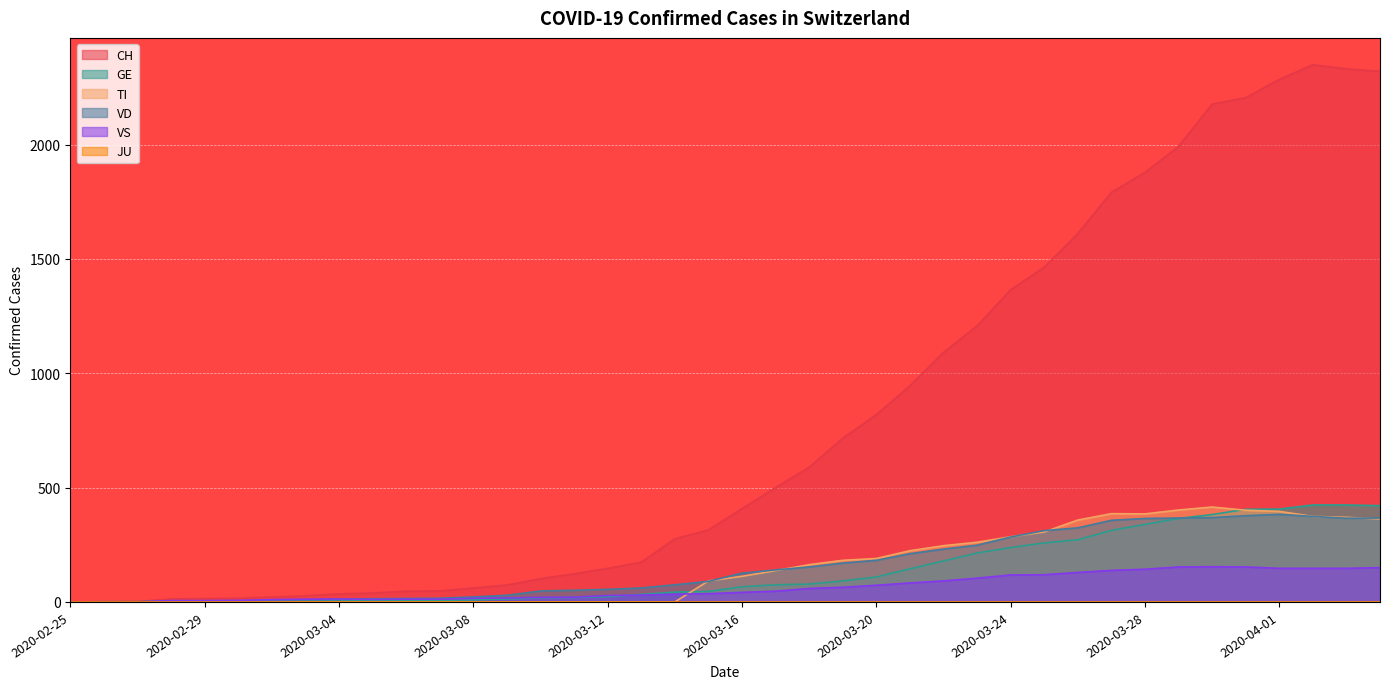

Where is CH nearest to the value 1174?

2020-03-23